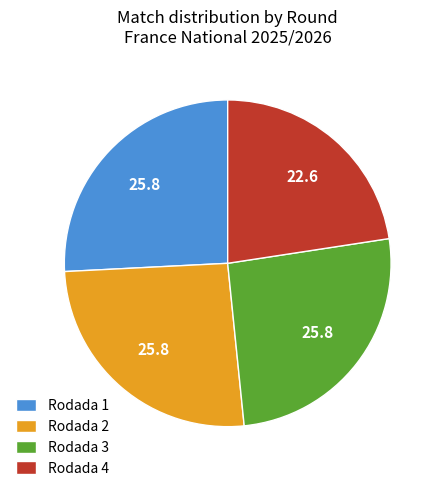

What is the smallest slice in the pie chart?

Rodada 4